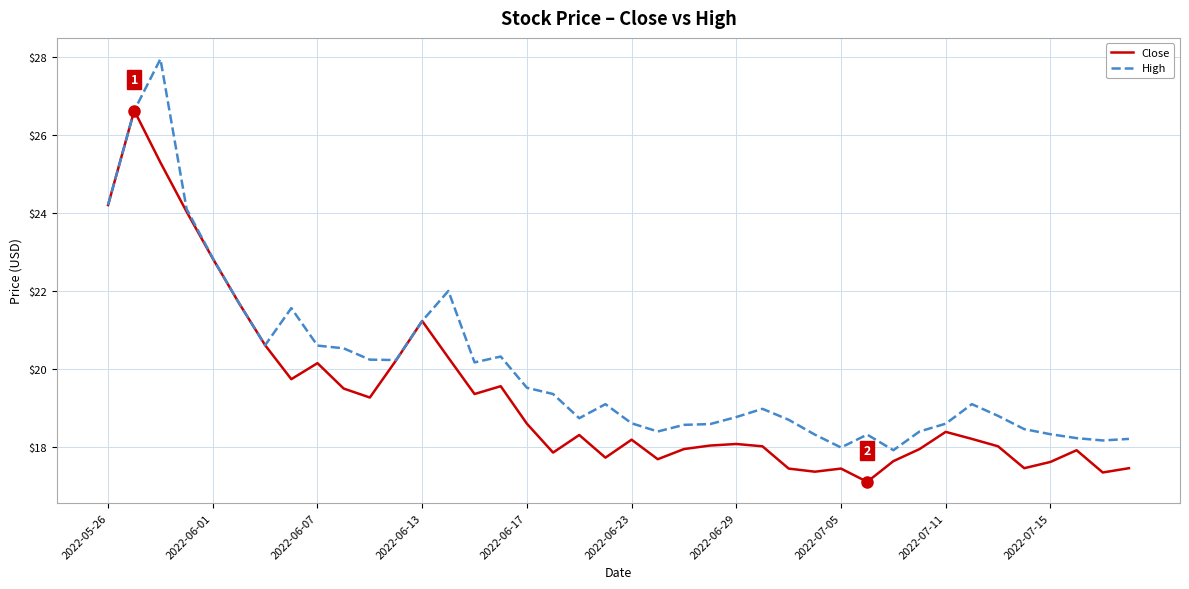

What is the minimum value shown in the chart?

17.1